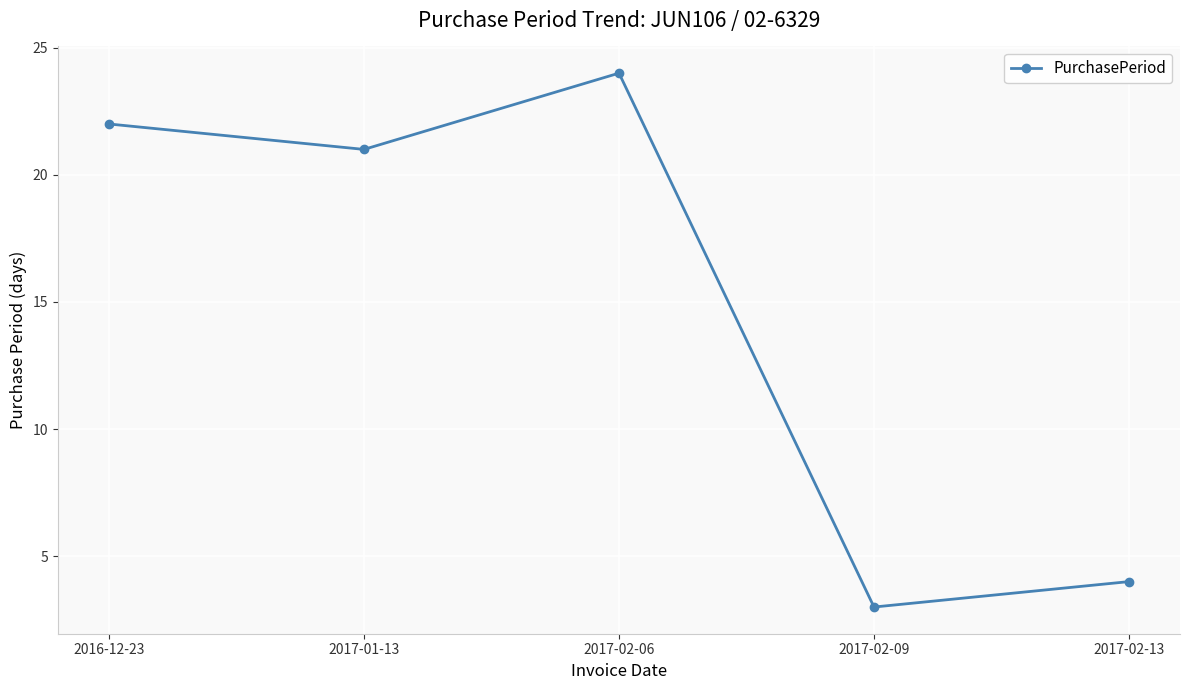

What is the difference between the second highest and minimum values?

19